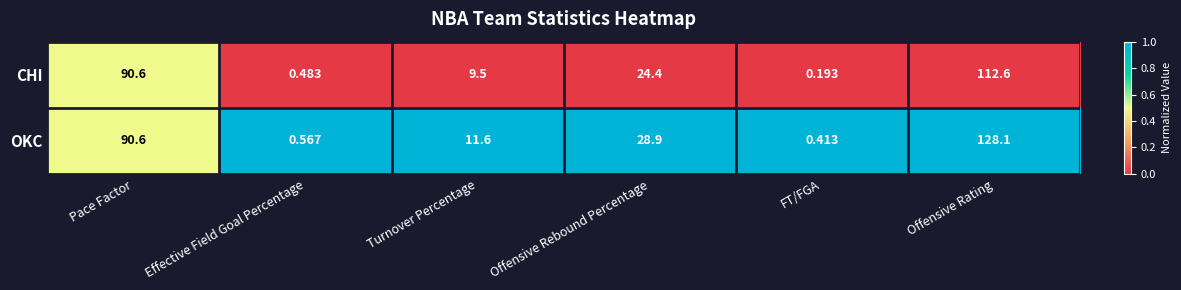

Which label corresponds to the smallest value in the chart?

FT/FGA